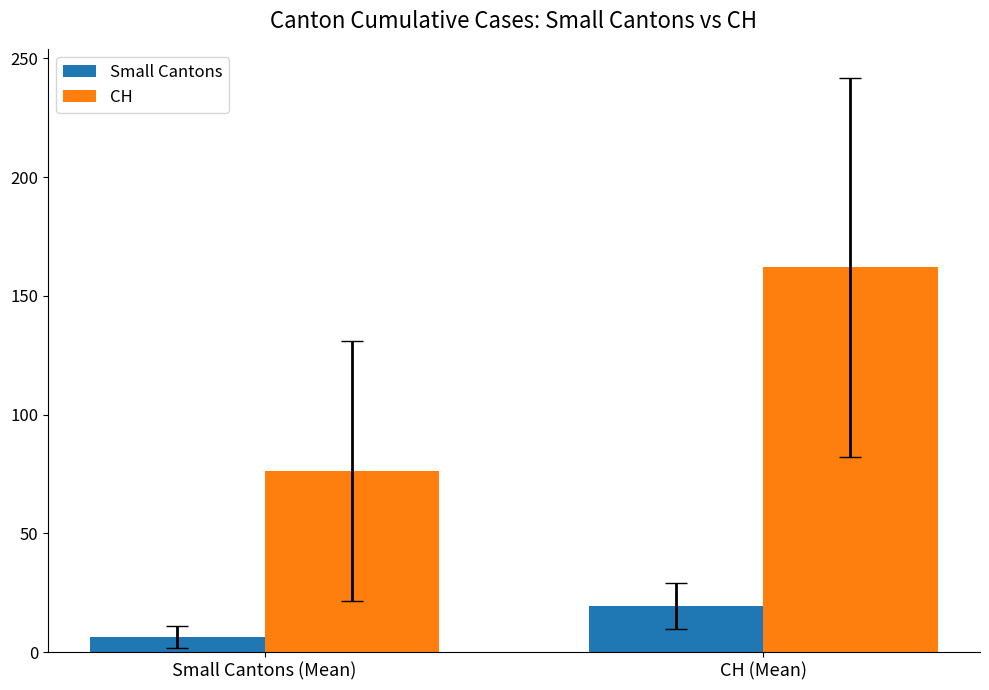

Which category has the highest value in the Small Cantons series?

CH (Mean)